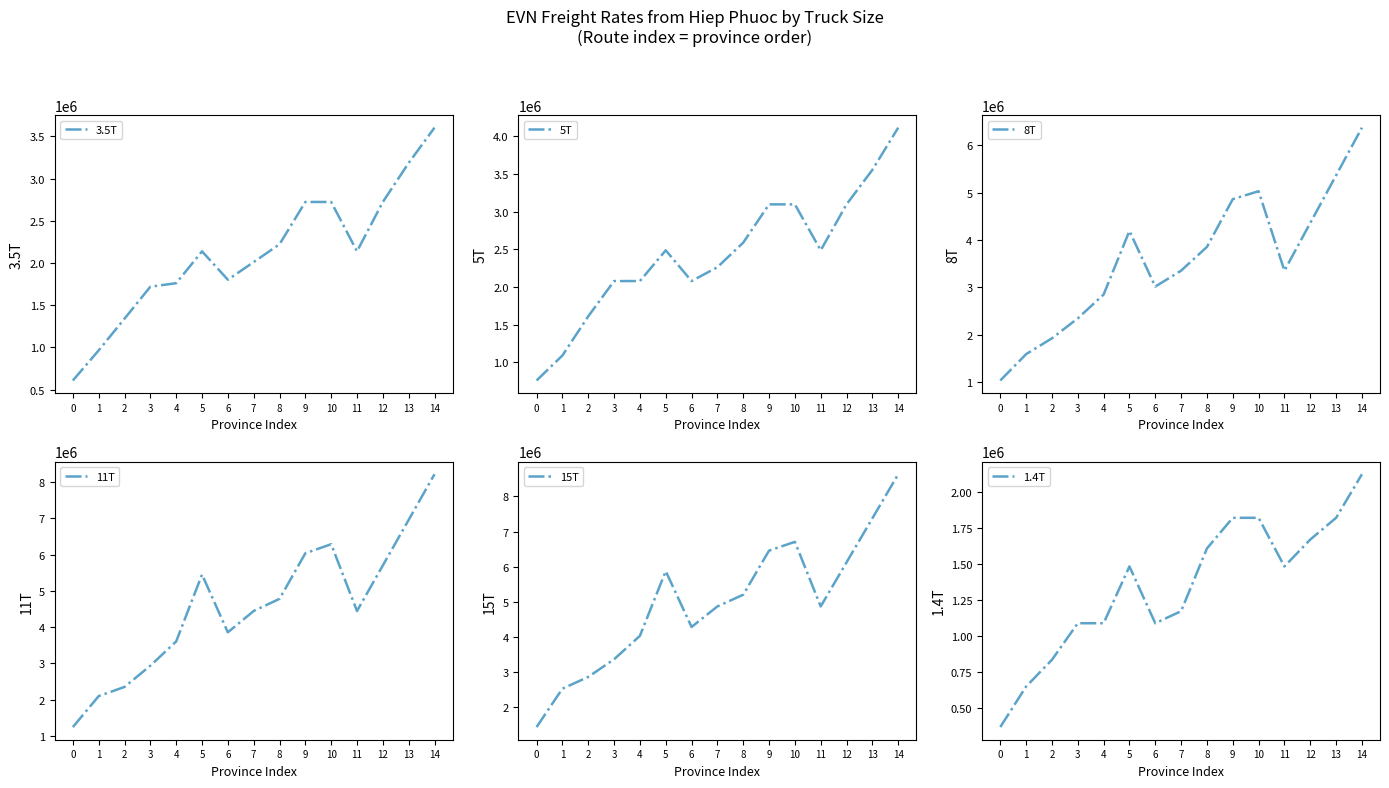

Reading left to right, transcribe all the data shown in this chart.

3.5T: 0=608000	1=965000	2=1341000	3=1719000	4=1761000	5=2138000	6=1802000	7=2011000	8=2222000	9=2723000	10=2723000	11=2138000	12=2723000	13=3185000	14=3603000
5T: 0=758000	1=1090000	2=1610000	3=2078000	4=2078000	5=2486000	6=2078000	7=2262000	8=2588000	9=3096000	10=3096000	11=2486000	12=3096000	13=3554000	14=4114000
8T: 0=1037000	1=1593000	2=1927000	3=2348000	4=2850000	5=4192000	6=3018000	7=3354000	8=3855000	9=4862000	10=5030000	11=3354000	12=4360000	13=5364000	14=6370000
11T: 0=1240000	1=2095000	2=2348000	3=2934000	4=3603000	5=5449000	6=3855000	7=4443000	8=4778000	9=6035000	10=6286000	11=4443000	12=5700000	13=6957000	14=8216000
15T: 0=1419000	1=2515000	2=2850000	3=3354000	4=4022000	5=5869000	6=4276000	7=4862000	8=5196000	9=6454000	10=6705000	11=4862000	12=6120000	13=7377000	14=8634000
1.4T: 0=368000	1=650000	2=836000	3=1090000	4=1090000	5=1485000	6=1090000	7=1174000	8=1610000	9=1823000	10=1823000	11=1485000	12=1672000	13=1823000	14=2126000